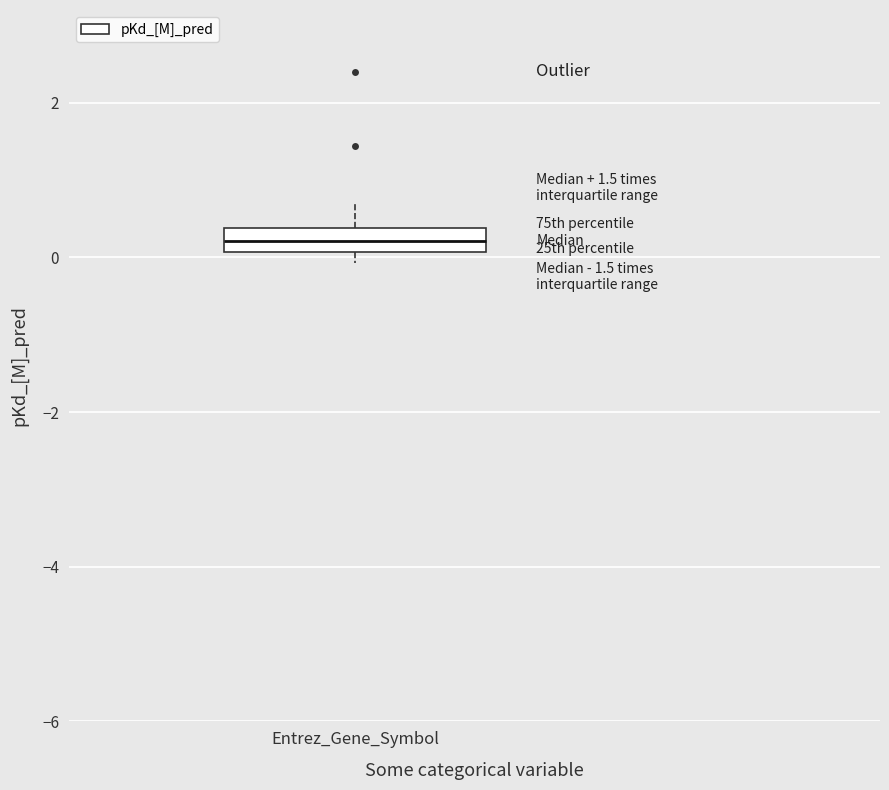

Transcribe this box plot: give where the median line is, the range the box spans, and where the two whiskers end, as read against the y-axis. The values are not printed on the chart, so give them approximately, as read against the axis.

median 0.2, box 0.0 to 0.4, whiskers 0.0 (just below the box's lower edge) to 0.8